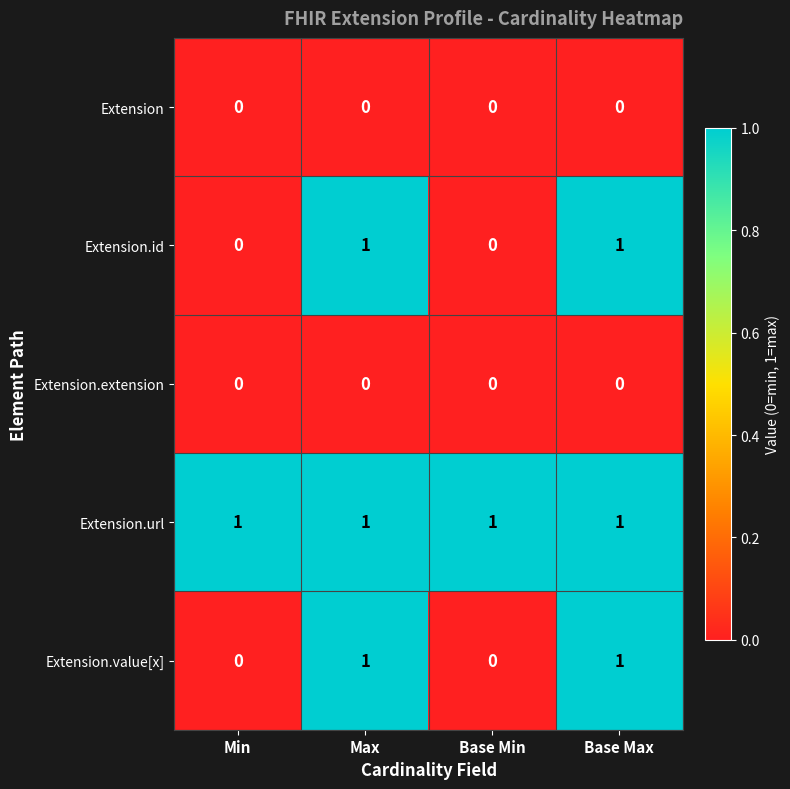

What is the sum of all Extension.url values?

4